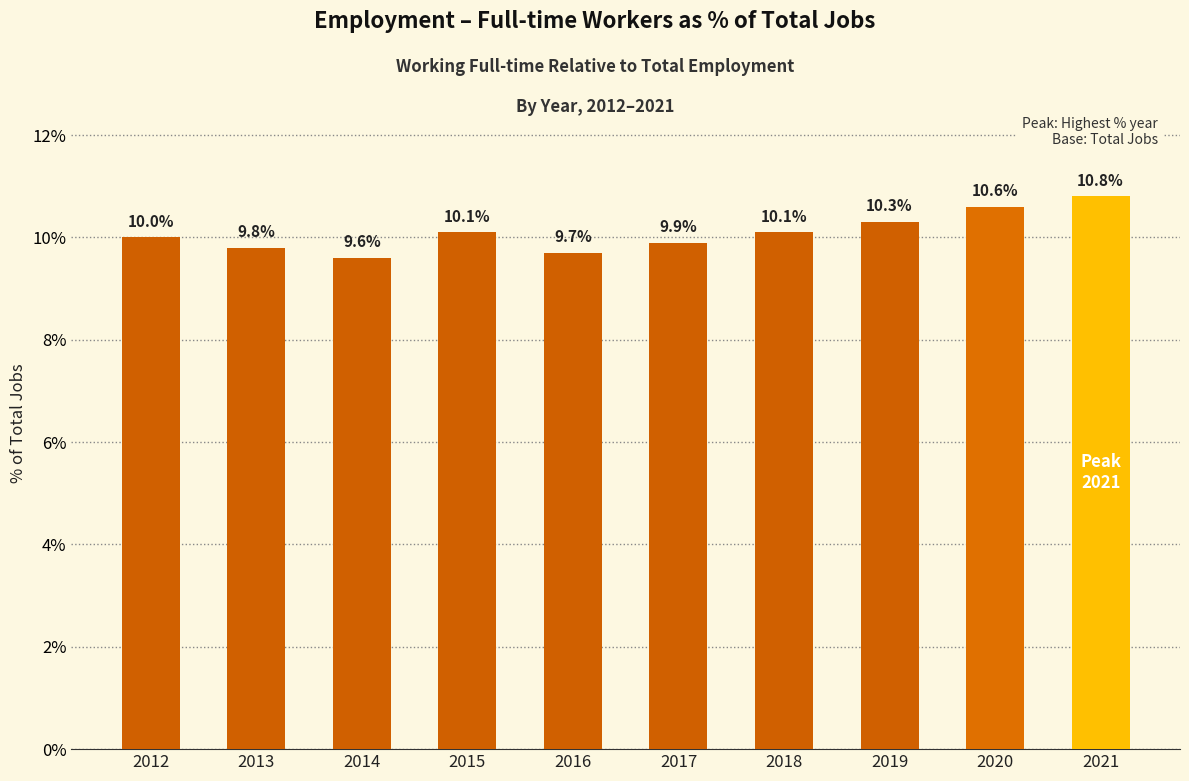

What is the change in value from 2018 to 2021?

+0.7